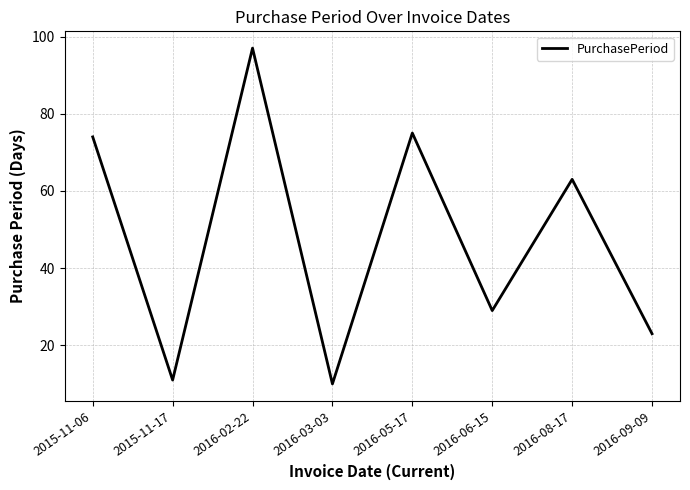

What is the ratio of the value at 2015-11-17 to the value at 2016-03-03?

1.1